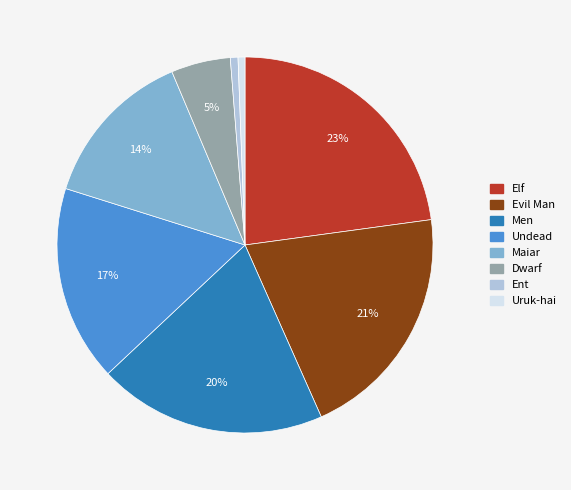

Is there any slice that represents more than half of the pie?

No